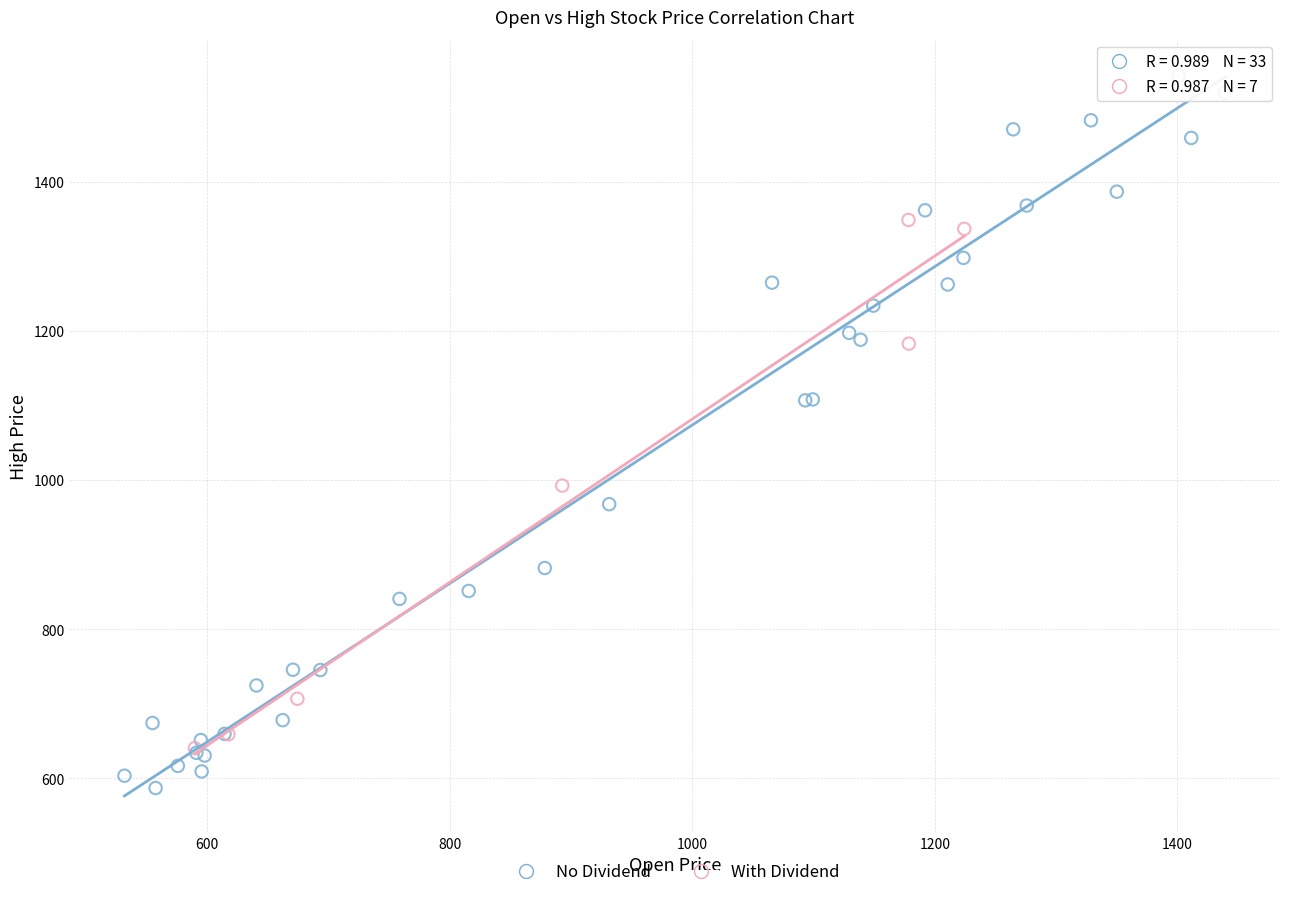

Which series has the widest spread of Y values?

No Dividend